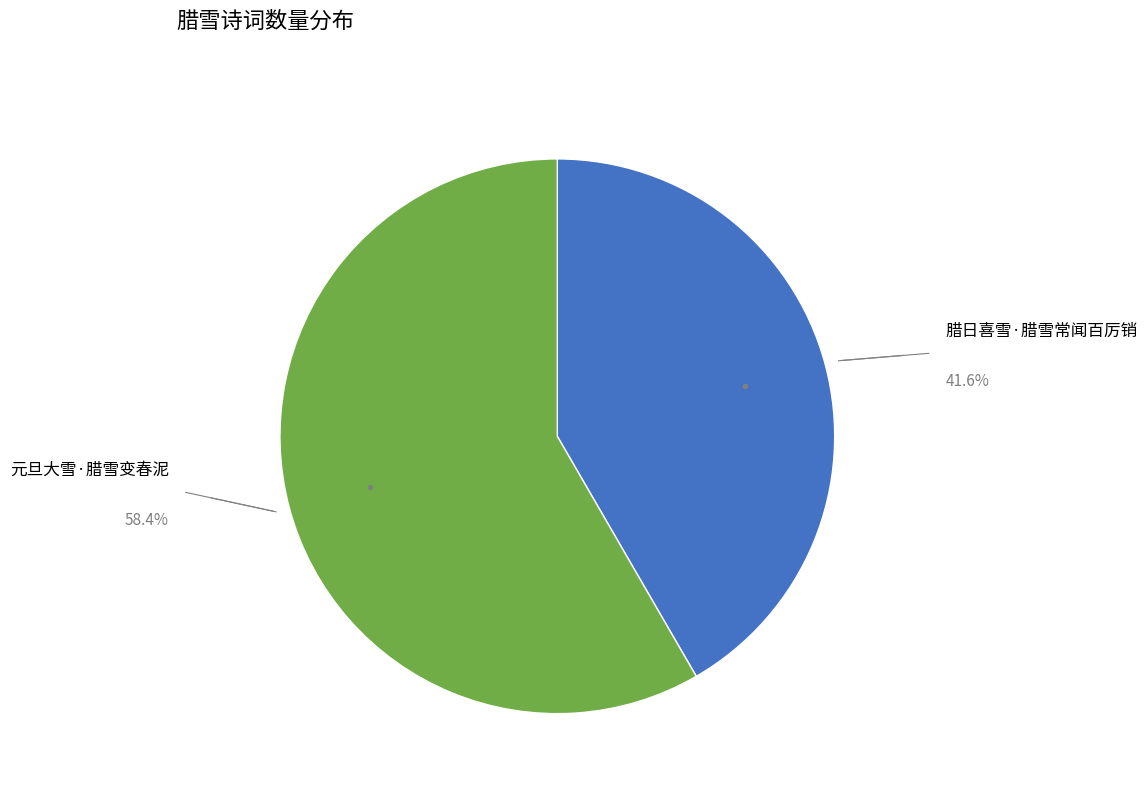

How many slices are in this pie chart?

2